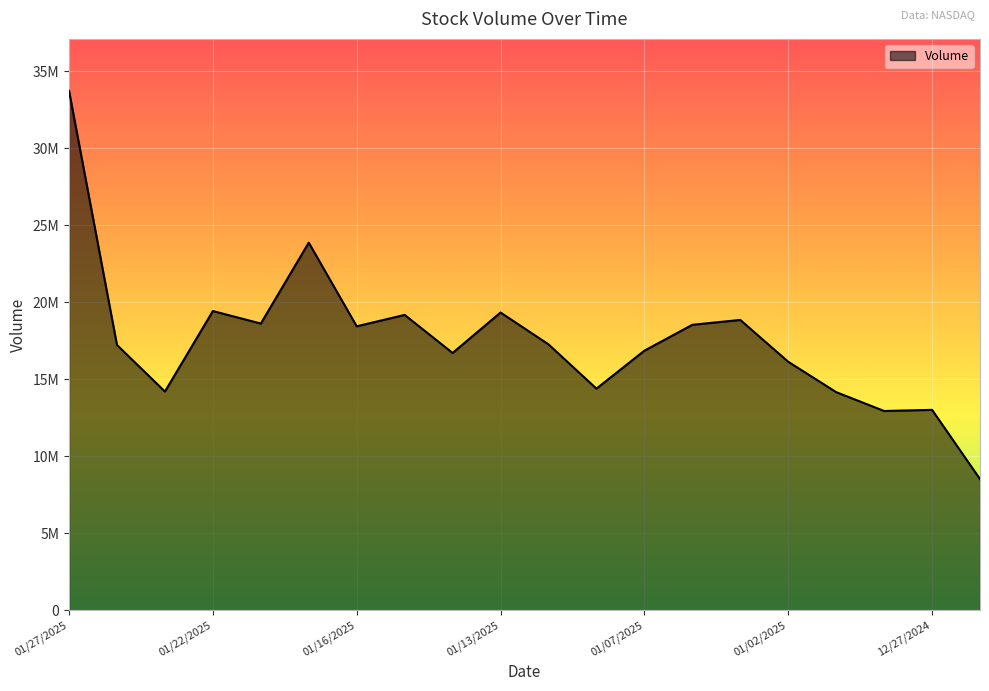

What is the difference between the maximum and minimum values?

25203398